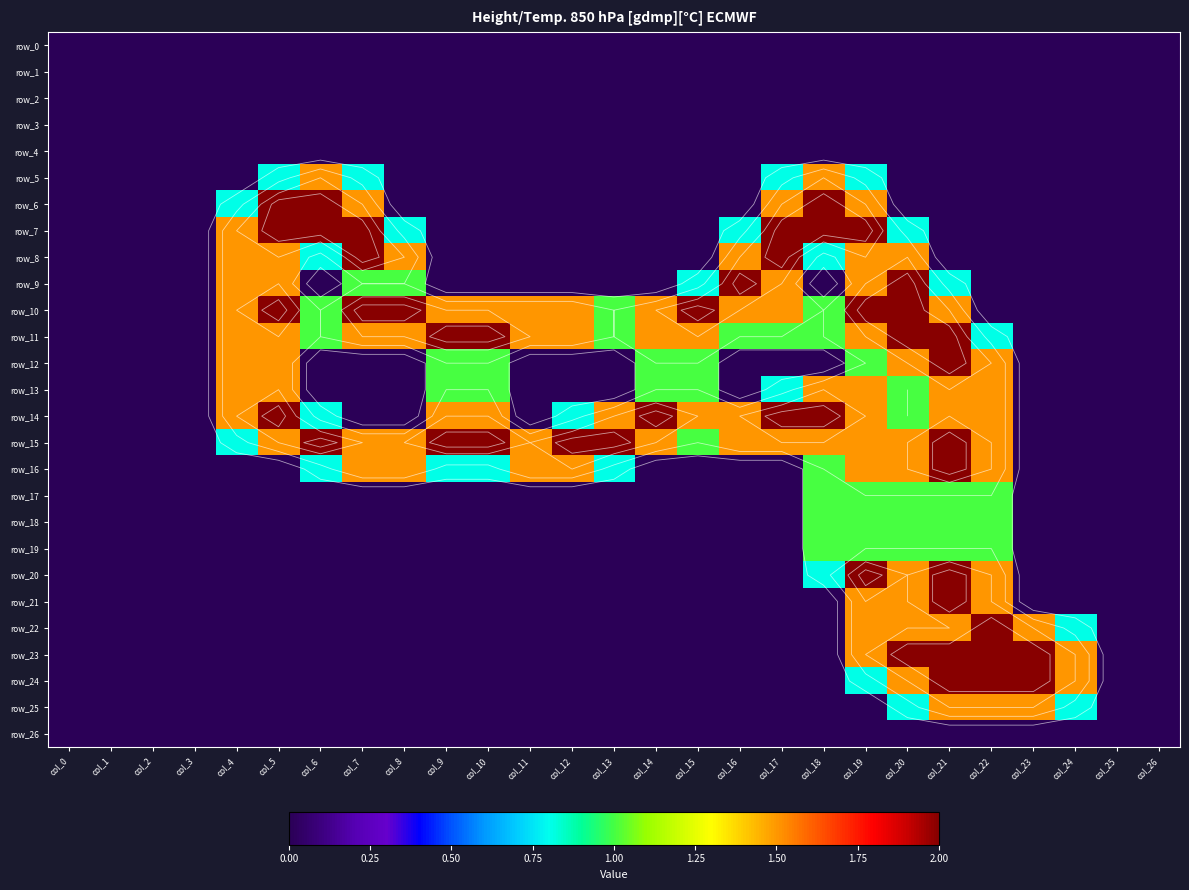

The value of row_26 at col_2 is 0.0. True or false?

True